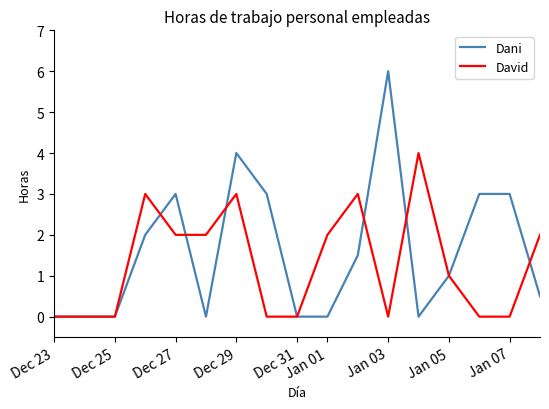

What is the difference between the second highest and second lowest values in the Dani series?

4.0